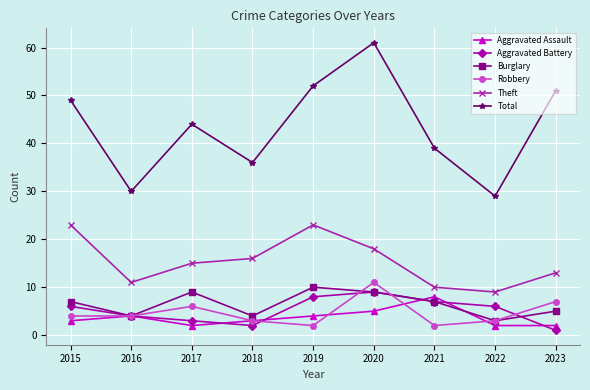

Reading left to right, extract all data points from this chart.

Aggravated Assault: 3	4	2	3	4	5	8	2	2
Aggravated Battery: 6	4	3	2	8	9	7	6	1
Burglary: 7	4	9	4	10	9	7	3	5
Robbery: 4	4	6	3	2	11	2	3	7
Theft: 23	11	15	16	23	18	10	9	13
Total: 49	30	44	36	52	61	39	29	51